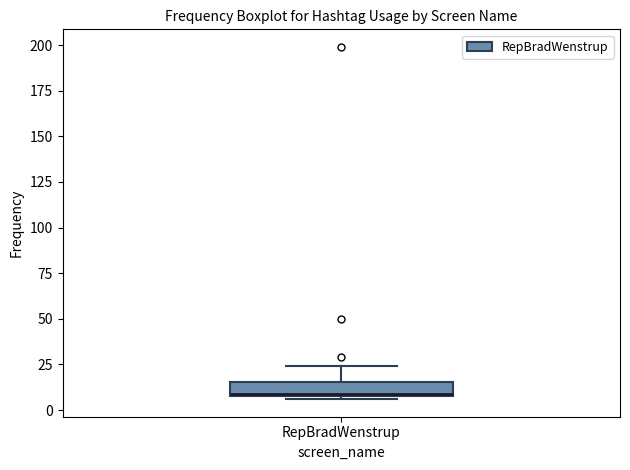

Read this box plot against the y-axis: the position of the median line, the range covered by the box, and the ends of both whiskers. The values are not printed on the chart, so give them approximately, as read against the axis.

median 10, box 10 to 15, whiskers 5 to 25